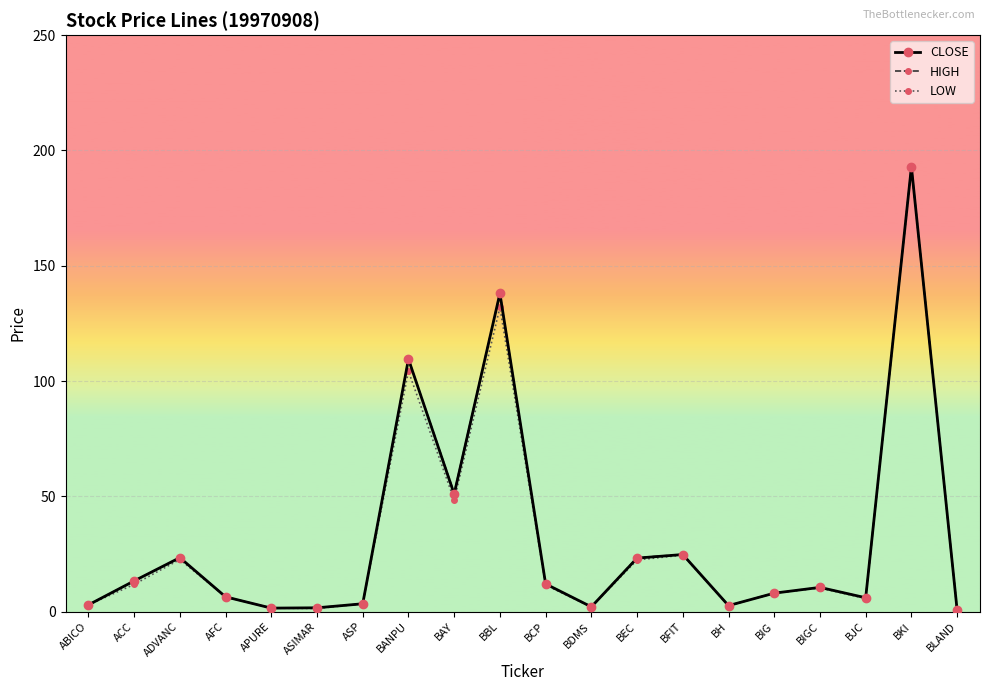

What is the highest value of the LOW series?

192.9